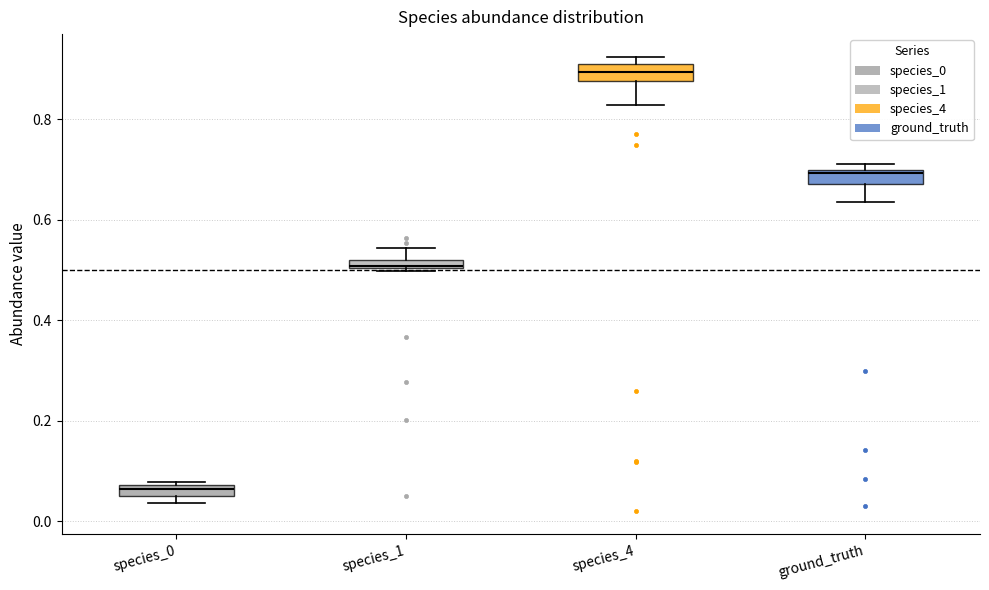

Where is the lower edge of the box for ground_truth on the y-axis? The values are not printed on the chart, so give them approximately, as read against the axis.

0.68